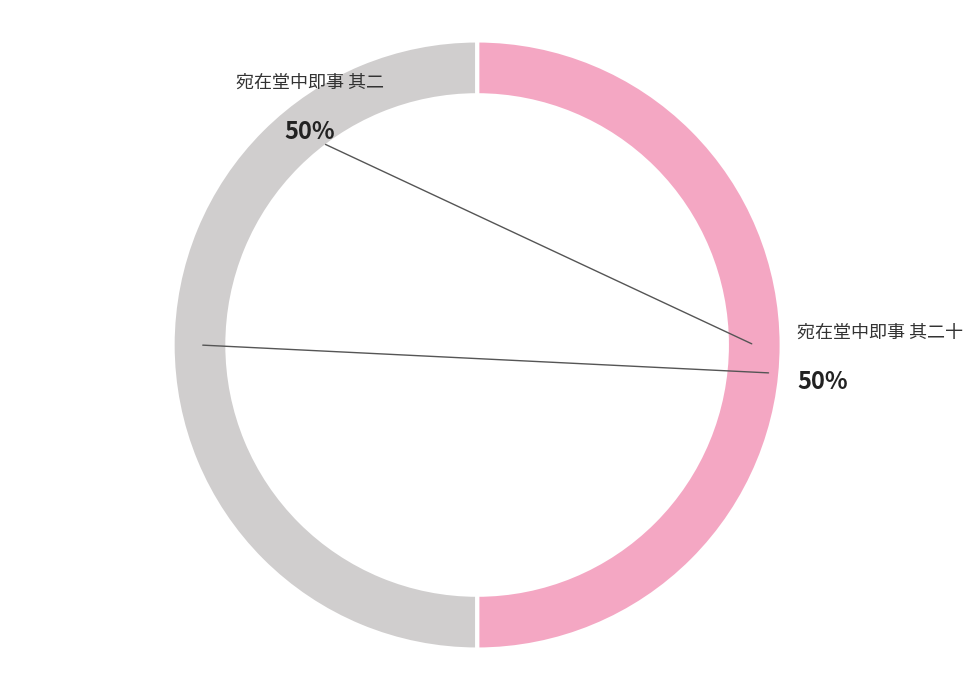

Rank the categories by value from highest to lowest.

宛在堂中即事 其二十, 宛在堂中即事 其二